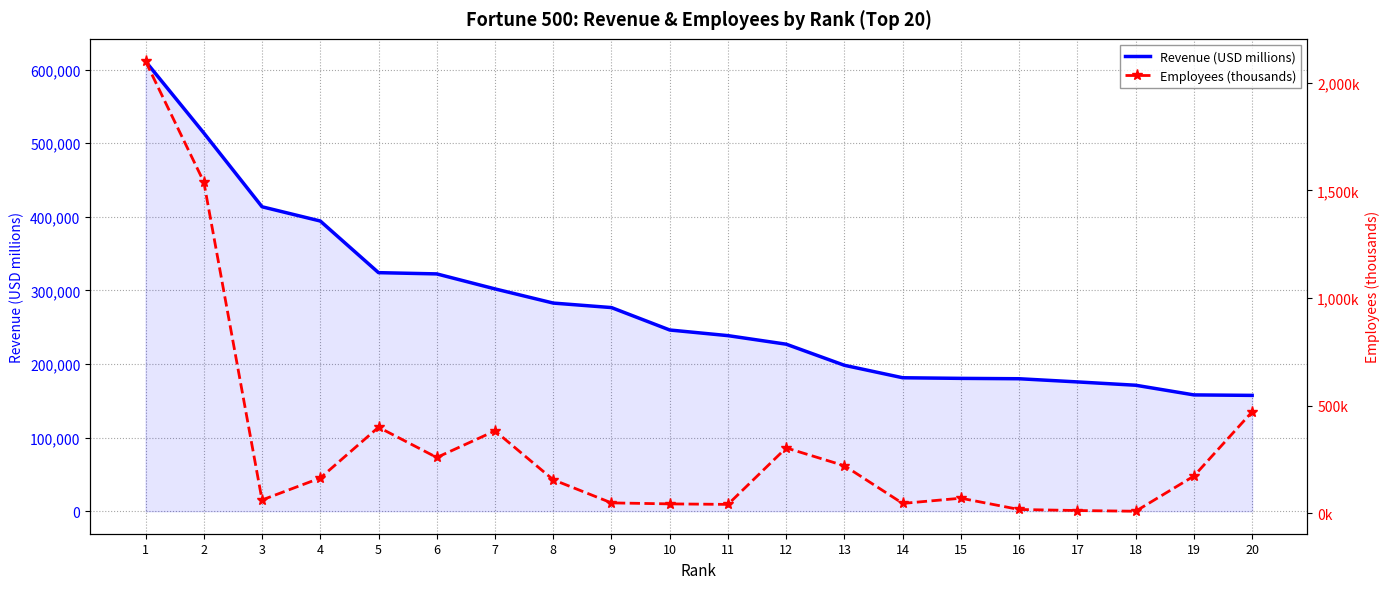

What is the spread (max minus min) of values at 18?

171179.3